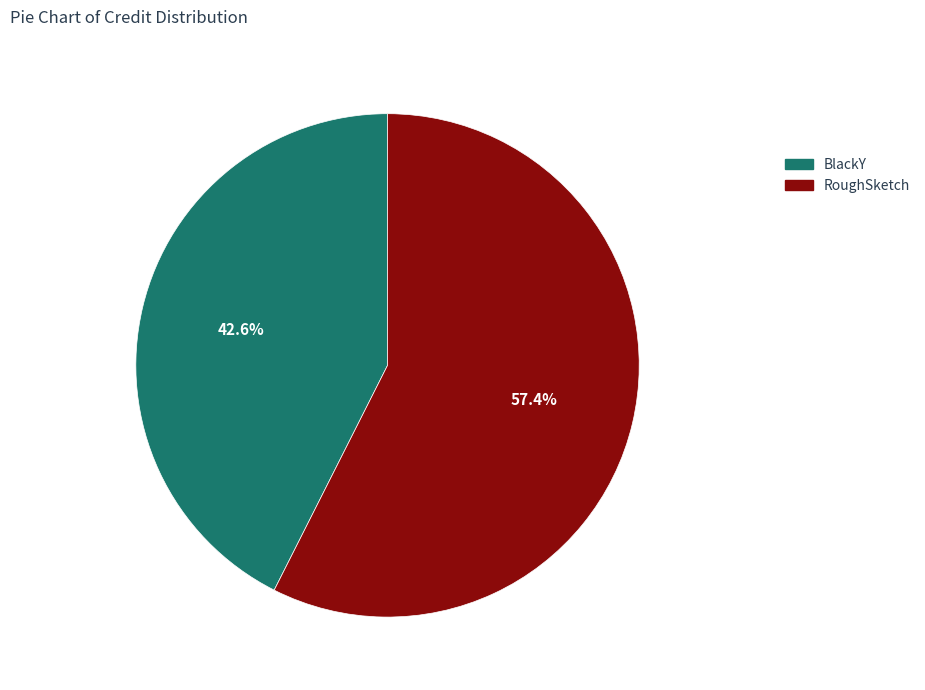

What portion of the pie excludes RoughSketch?

42.6%